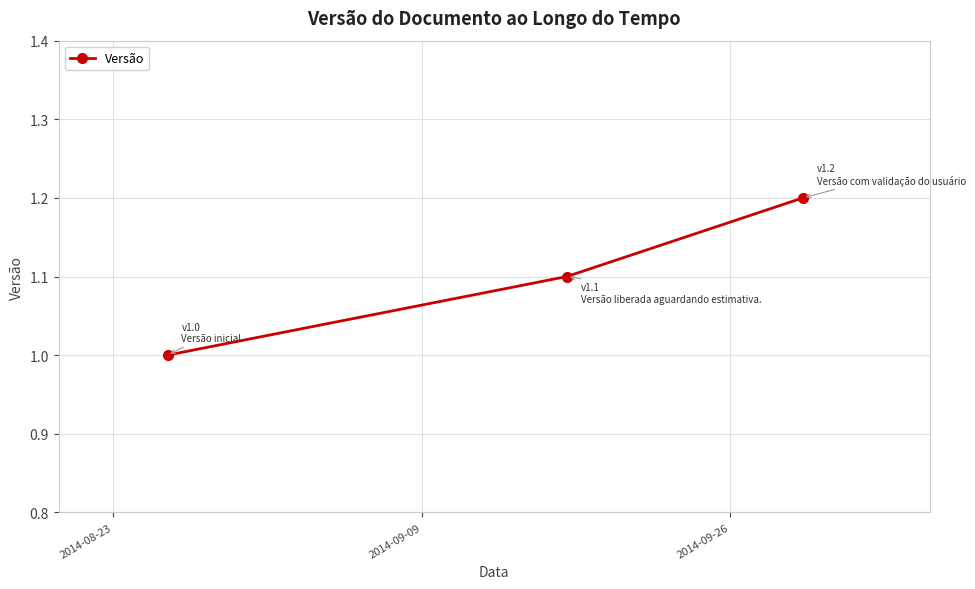

How many lines are shown in the chart?

1